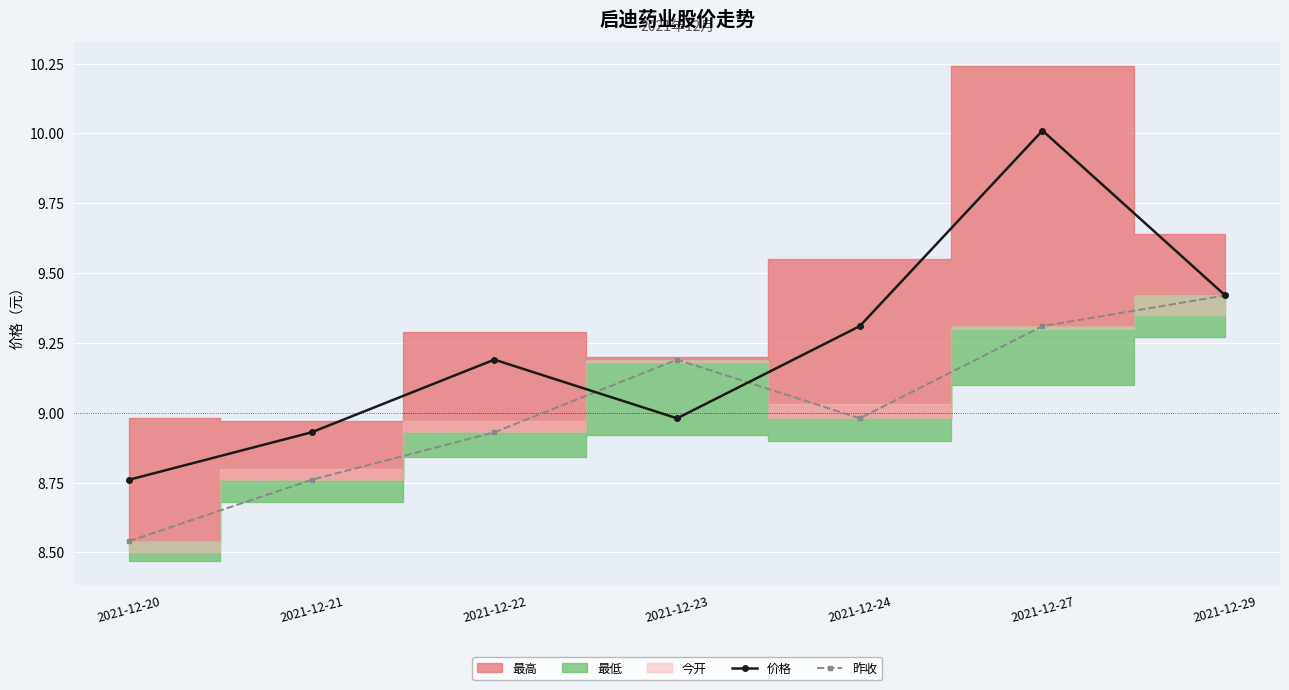

What is the difference between the maximum and minimum values in the 价格 series?

1.2